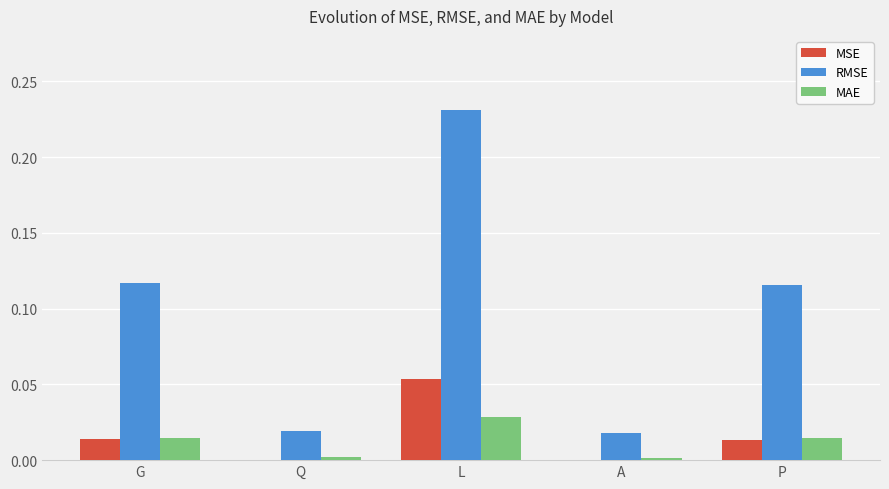

True or false: MAE has a value of 0.0 at Q.

True